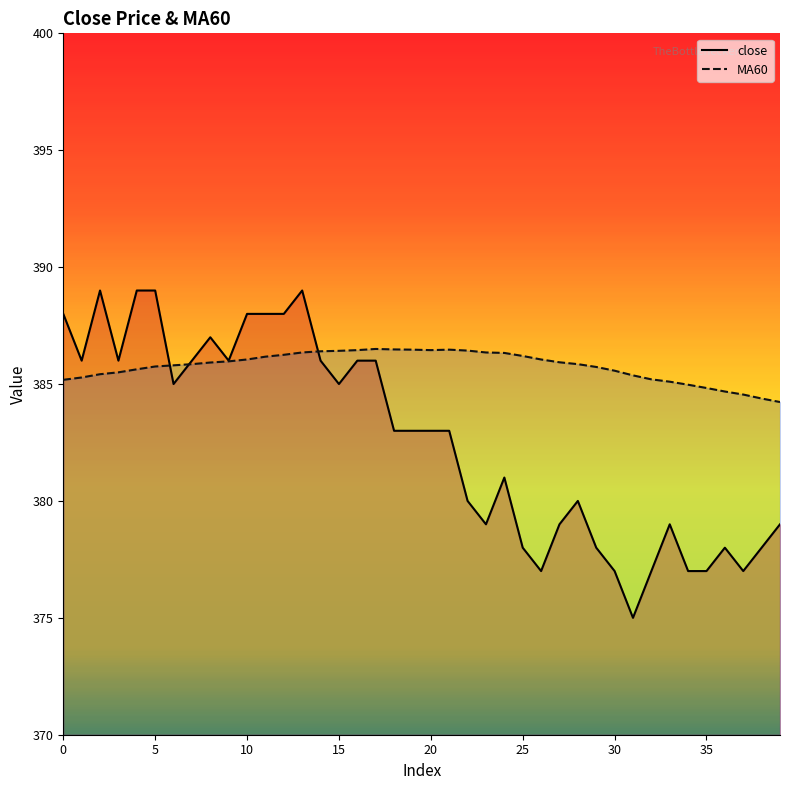

What is the total value across all series at 9?

772.0